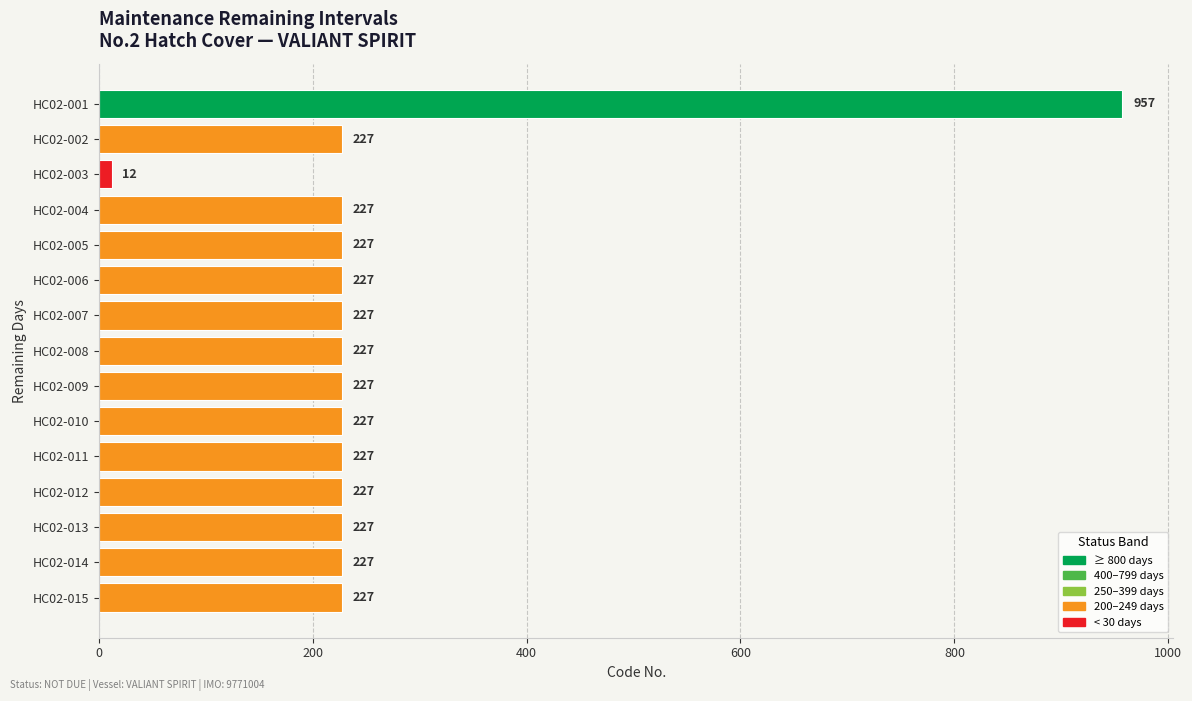

Are the bars grouped side by side (vs. stacked)?

No